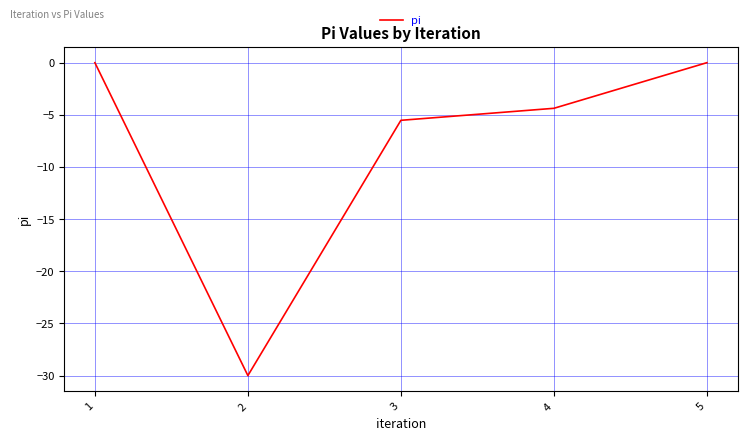

What is the average value?

-8.0